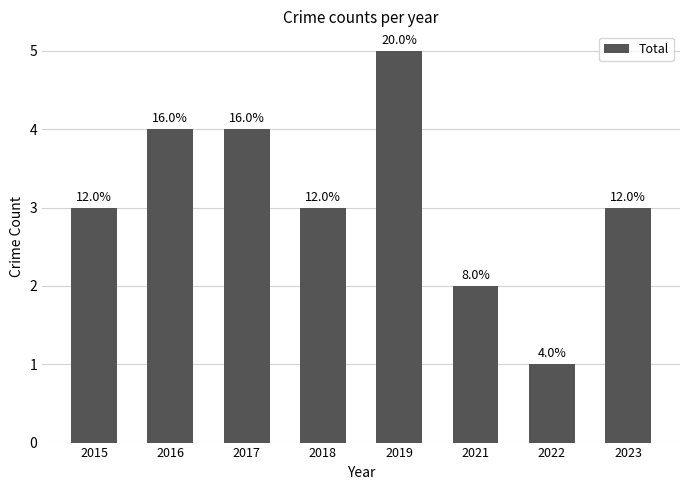

What is the maximum value shown in the chart?

5